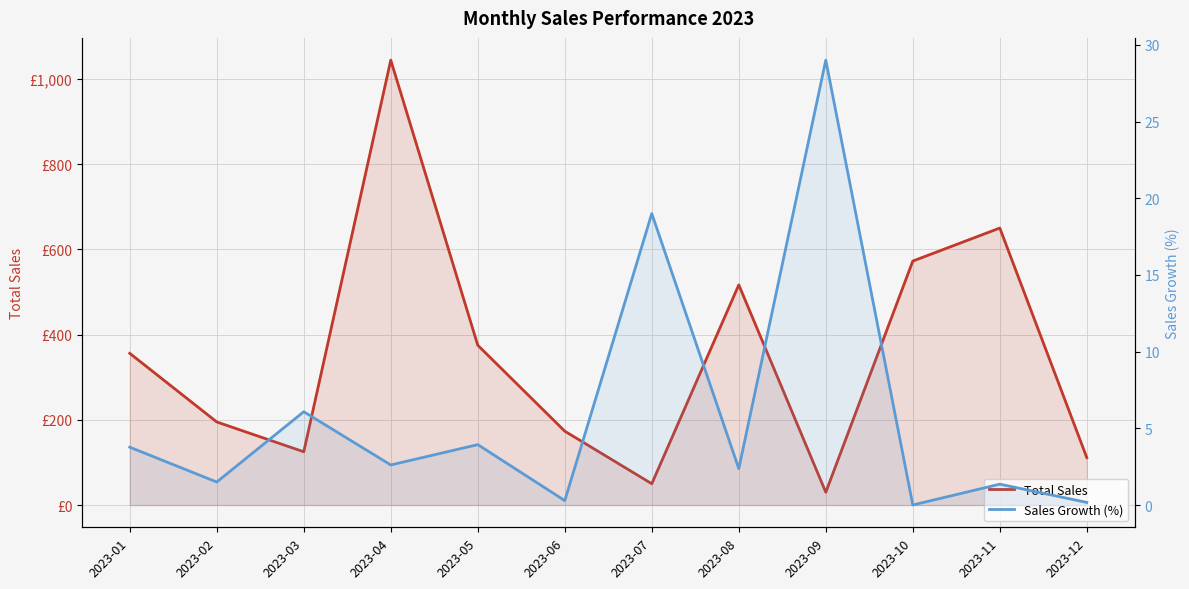

What is the sum of the Total Sales values at 2023-07 and 2023-11?

700.0